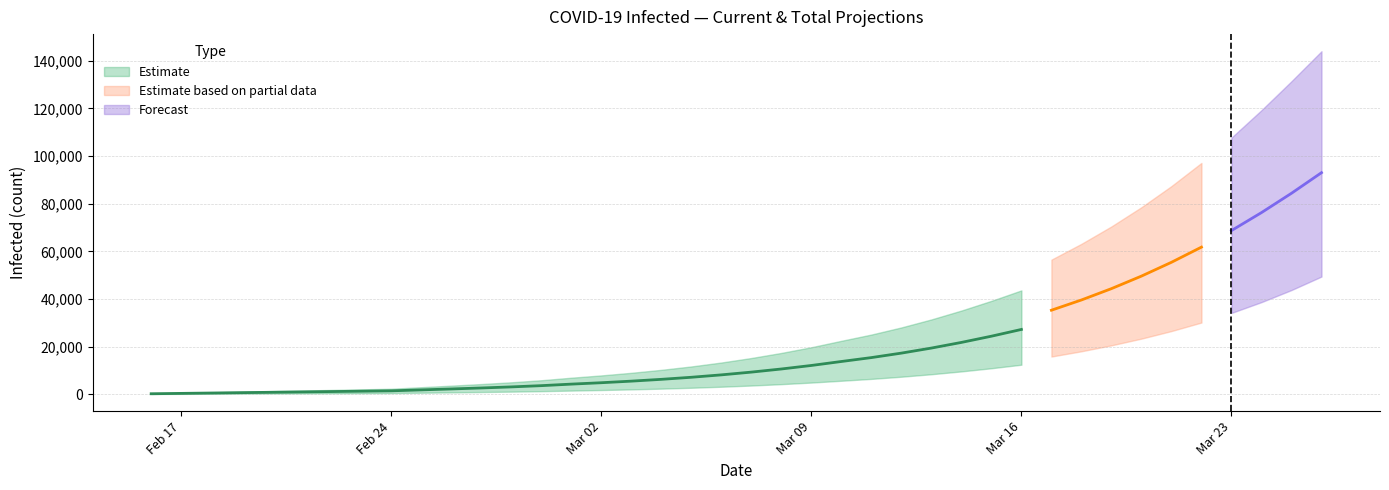

The value of current_infected_upper at 26 is 13721. True or false?

False